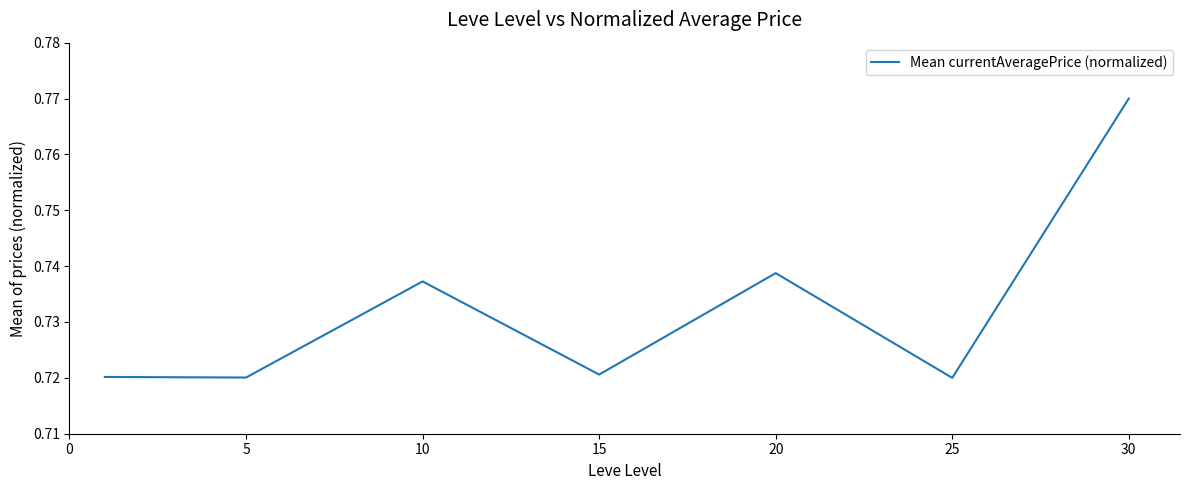

How many values are between 0 and 1?

7